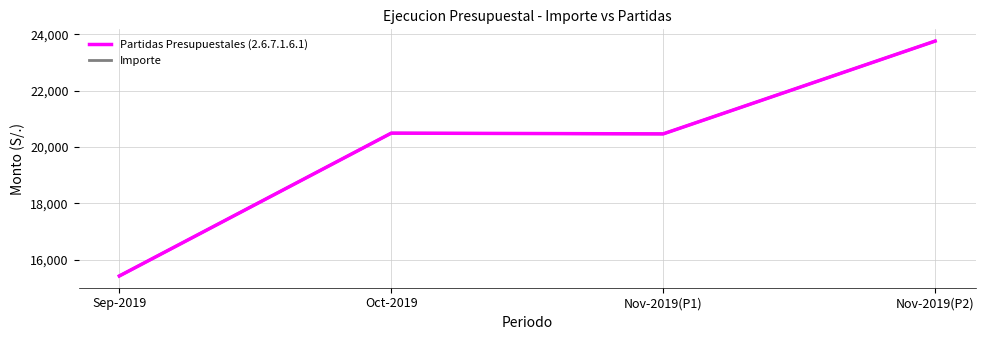

Is this an area chart (filled region under the line)?

No